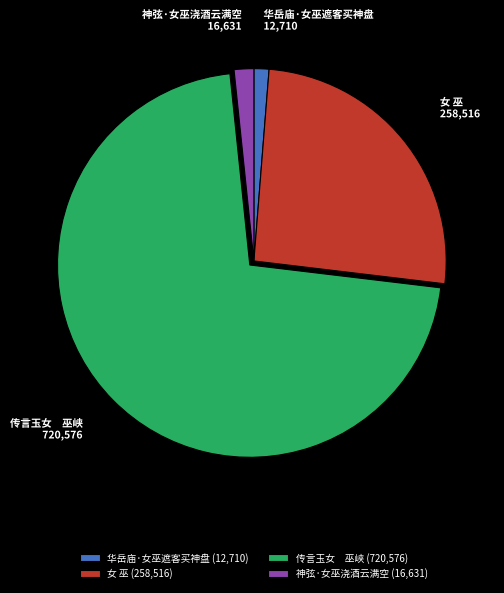

The 华岳庙·女巫遮客买神盘 slice represents 9% of the pie. True or false?

False